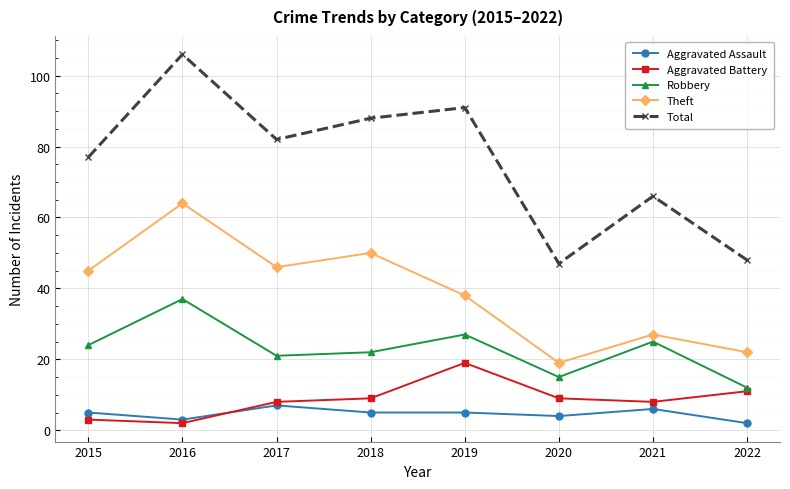

What is the value of the Aggravated Battery point at the 7th from the left?

8